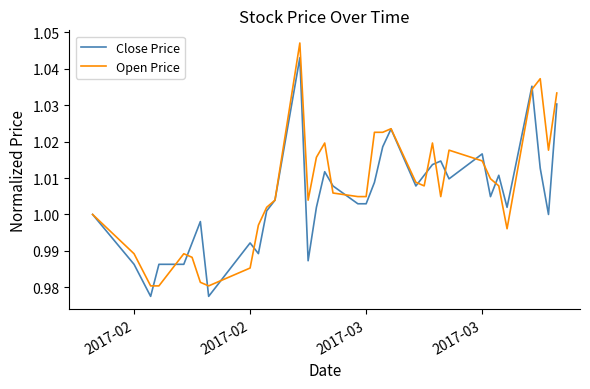

Reading left to right, list all the values displayed in this chart.

Close Price: 1.0	1.0	1.0	1.0	1.0	1.0	1.0	1.0	1.0	1.0	1.0	1.0	1.0	1.0	1.0	1.0	1.0	1.0	1.0	1.0	1.0	1.0	1.0	1.0	1.0	1.0	1.0	1.0	1.0	1.0	1.0	1.0	1.0	1.0	1.0
Open Price: 1.0	1.0	1.0	1.0	1.0	1.0	1.0	1.0	1.0	1.0	1.0	1.0	1.0	1.0	1.0	1.0	1.0	1.0	1.0	1.0	1.0	1.0	1.0	1.0	1.0	1.0	1.0	1.0	1.0	1.0	1.0	1.0	1.0	1.0	1.0